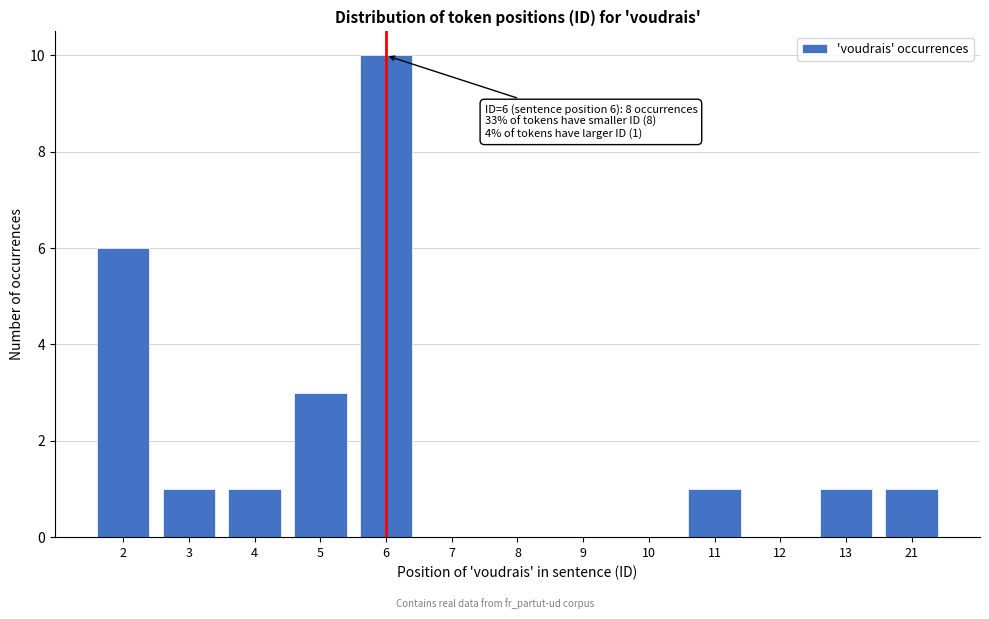

Reading right to left, transcribe all the data shown in this chart.

21=1	13=1	12=0	11=1	10=0	9=0	8=0	7=0	6=10	5=3	4=1	3=1	2=6